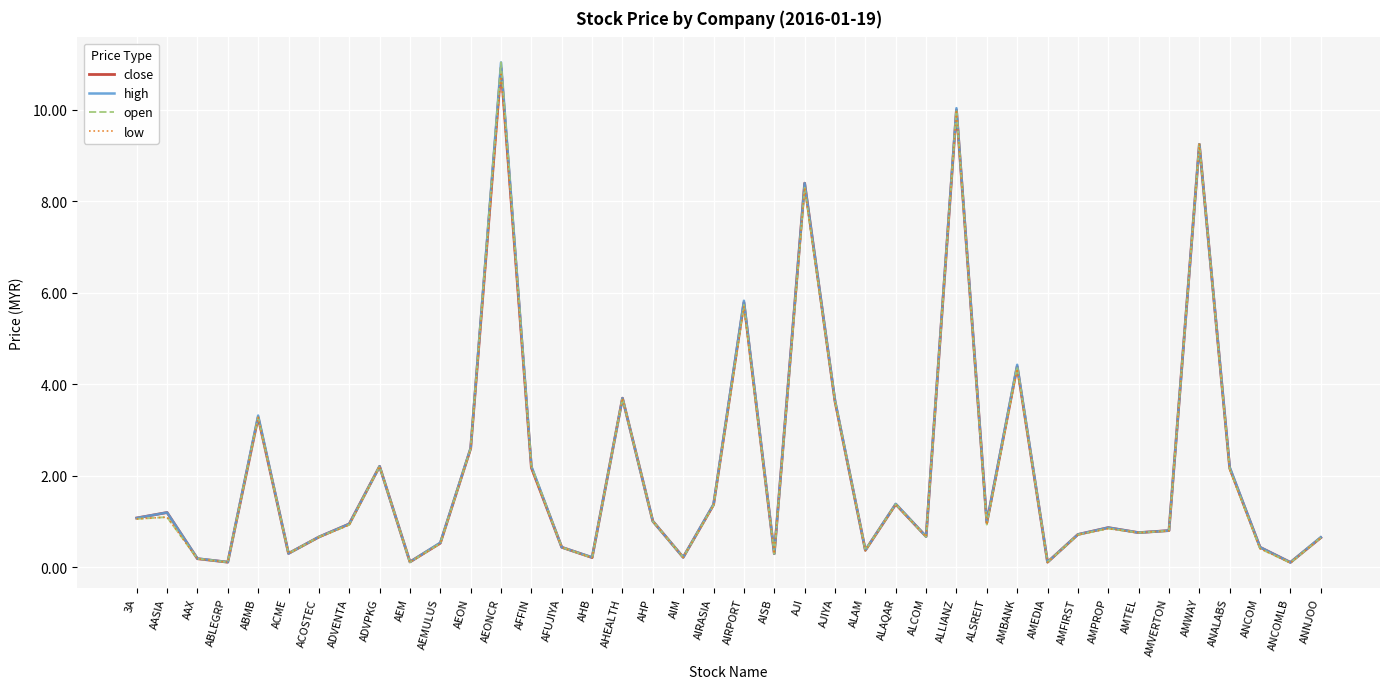

What is the sum of the close values at AASIA and AEM?

1.3